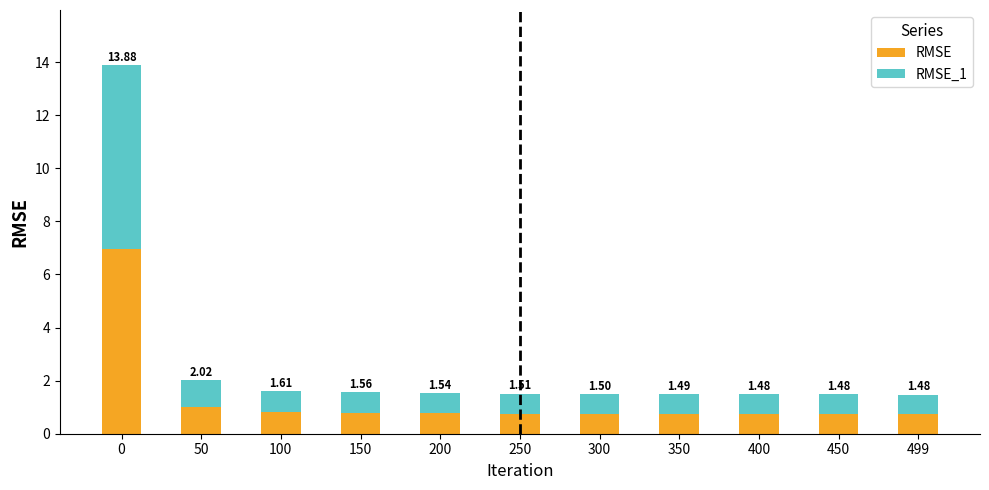

The value of RMSE at 150 is 0.8. True or false?

True